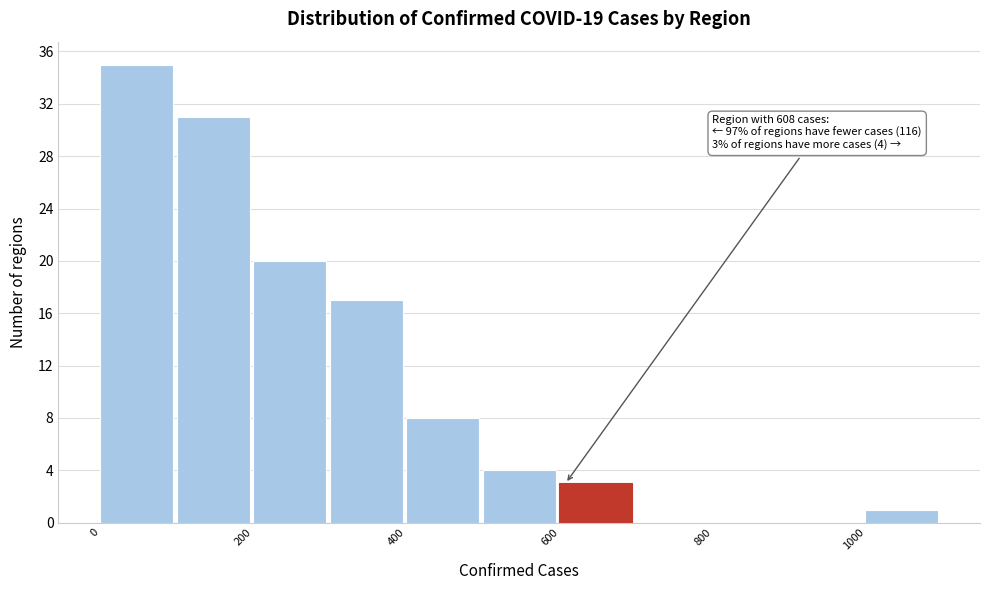

Over which range of the x-axis is the bar tallest?

0 to 100